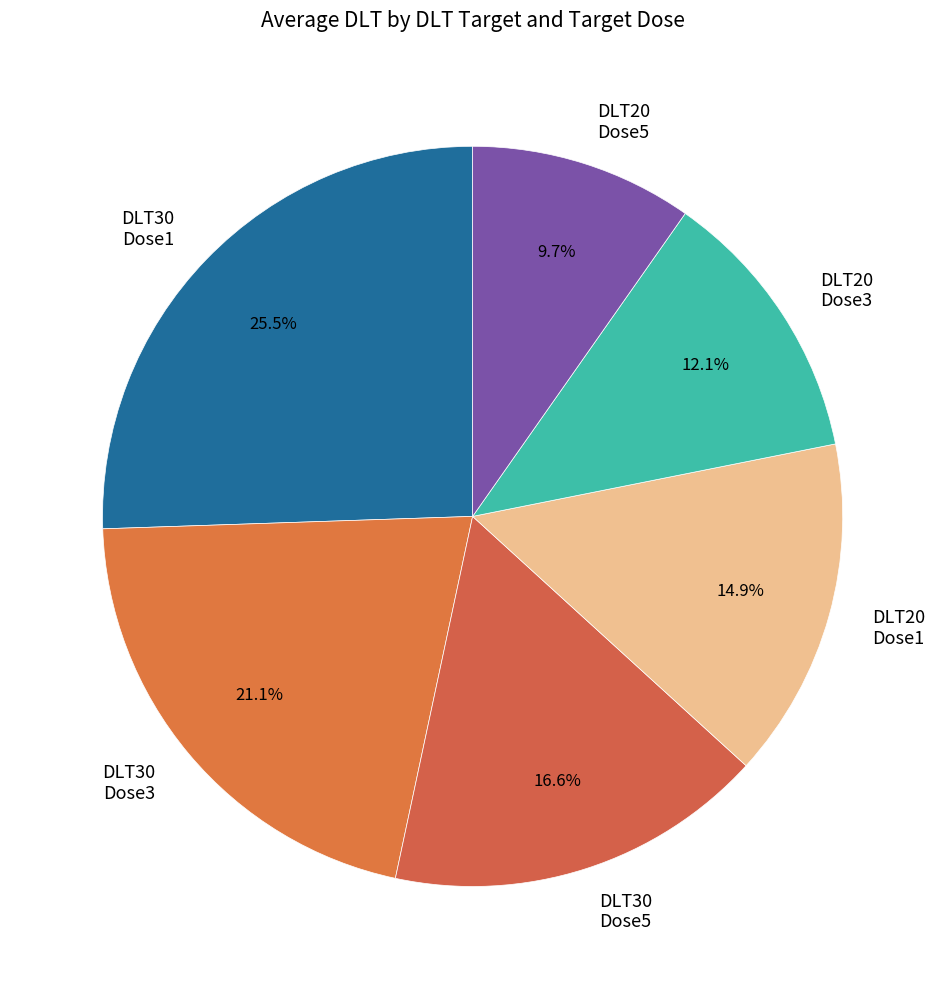

What is the smallest slice in the pie chart?

DLT20 Dose5